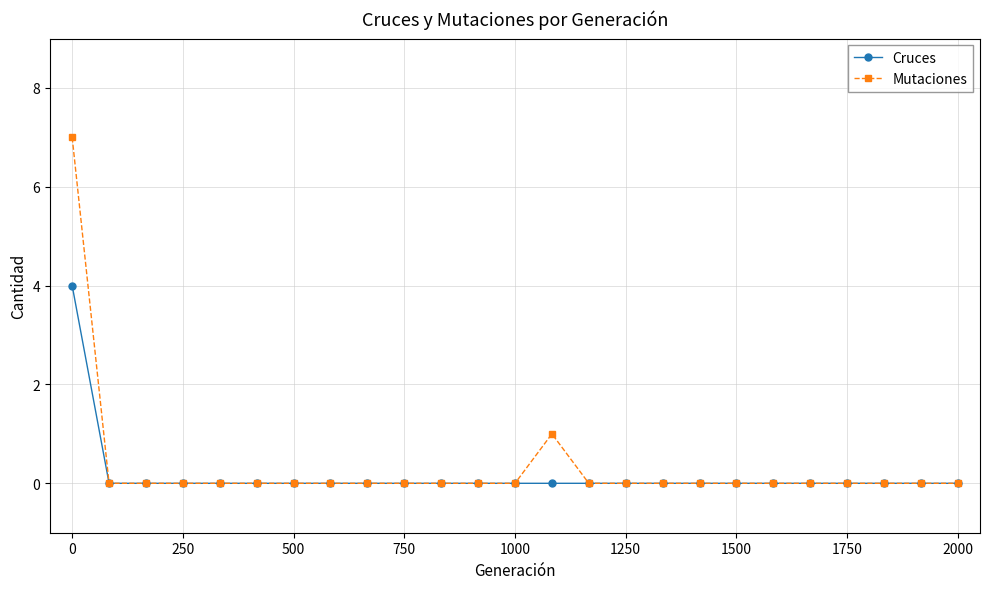

Rank the series by their maximum value, from lowest to highest.

Cruces, Mutaciones